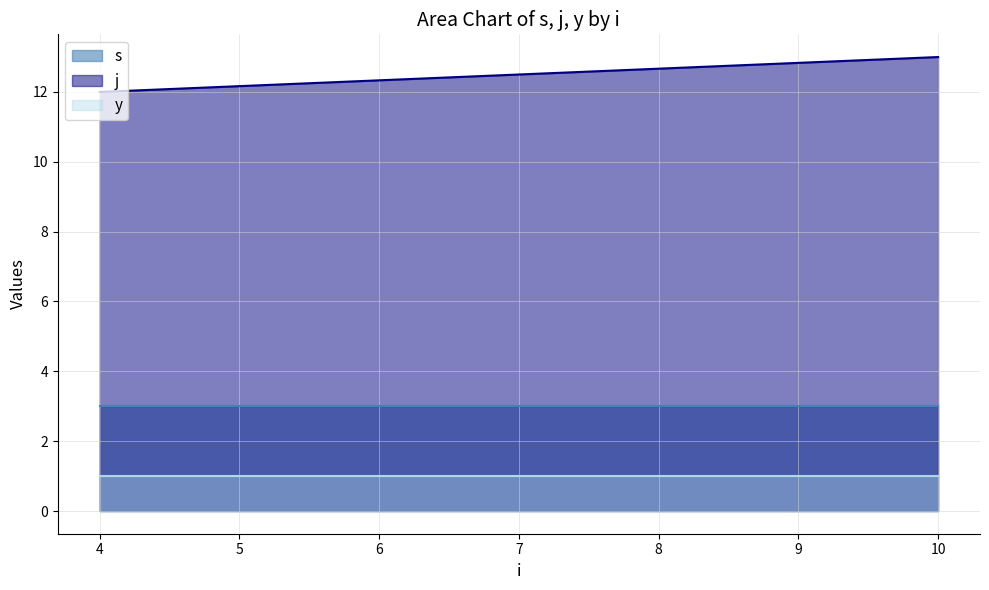

List the series in order of their overall mean, highest first.

j, s, y